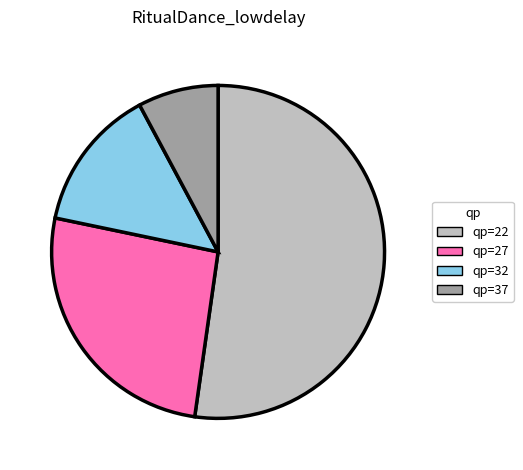

Is there a majority slice in this chart?

Yes